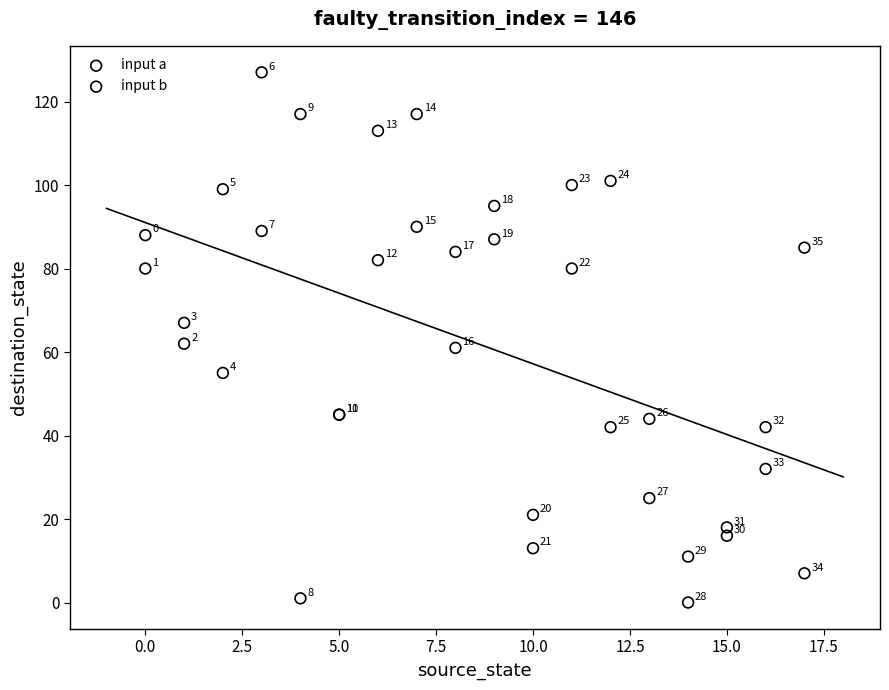

What are all the series names shown in the legend?

input a, input b